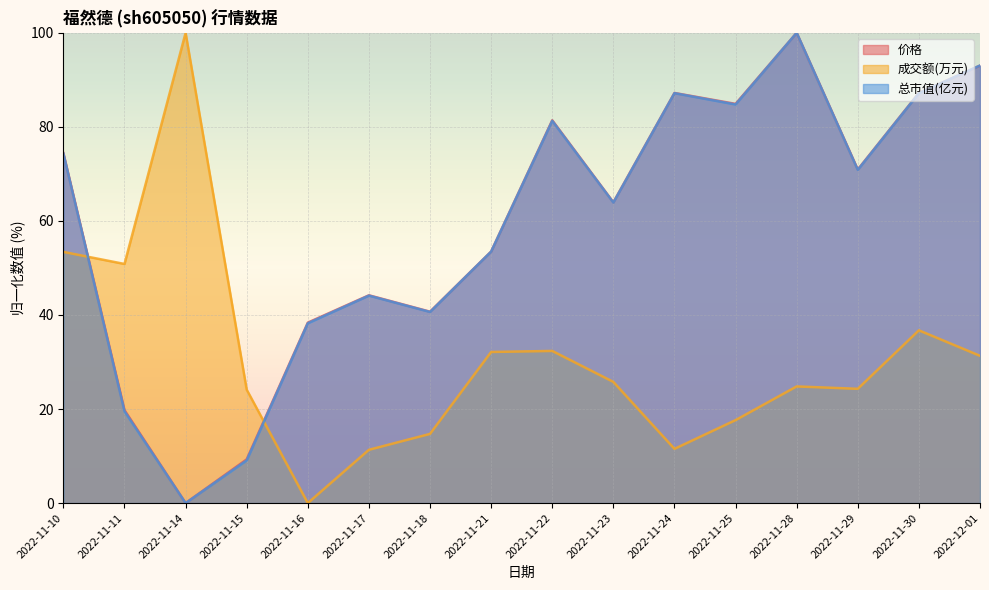

At which category does 价格 reach its first local peak?

2022-11-17